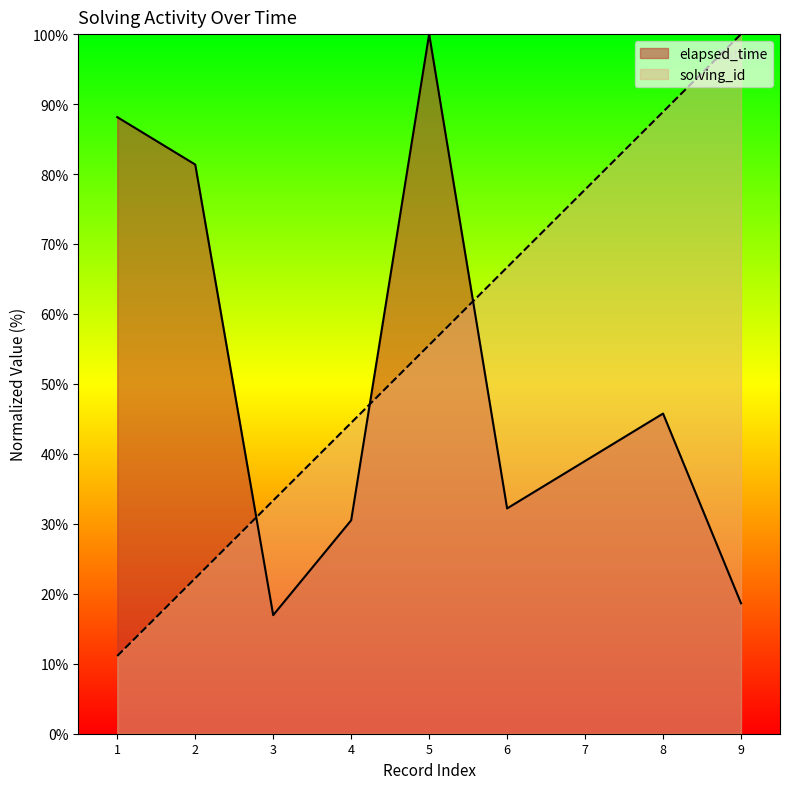

What is the spread (max minus min) of values at 4?

13.9